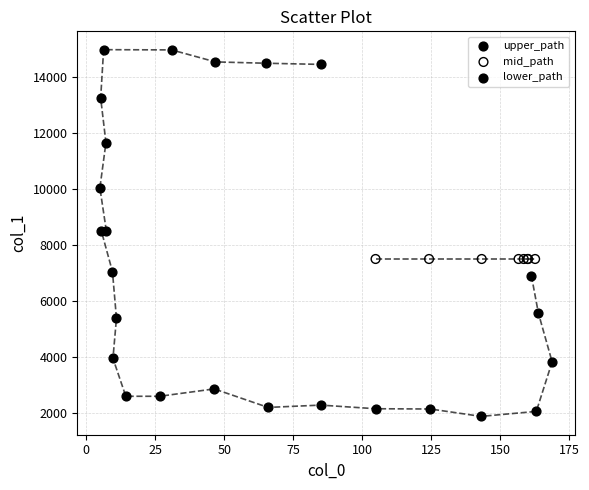

Which series reaches the minimum Y coordinate?

lower_path